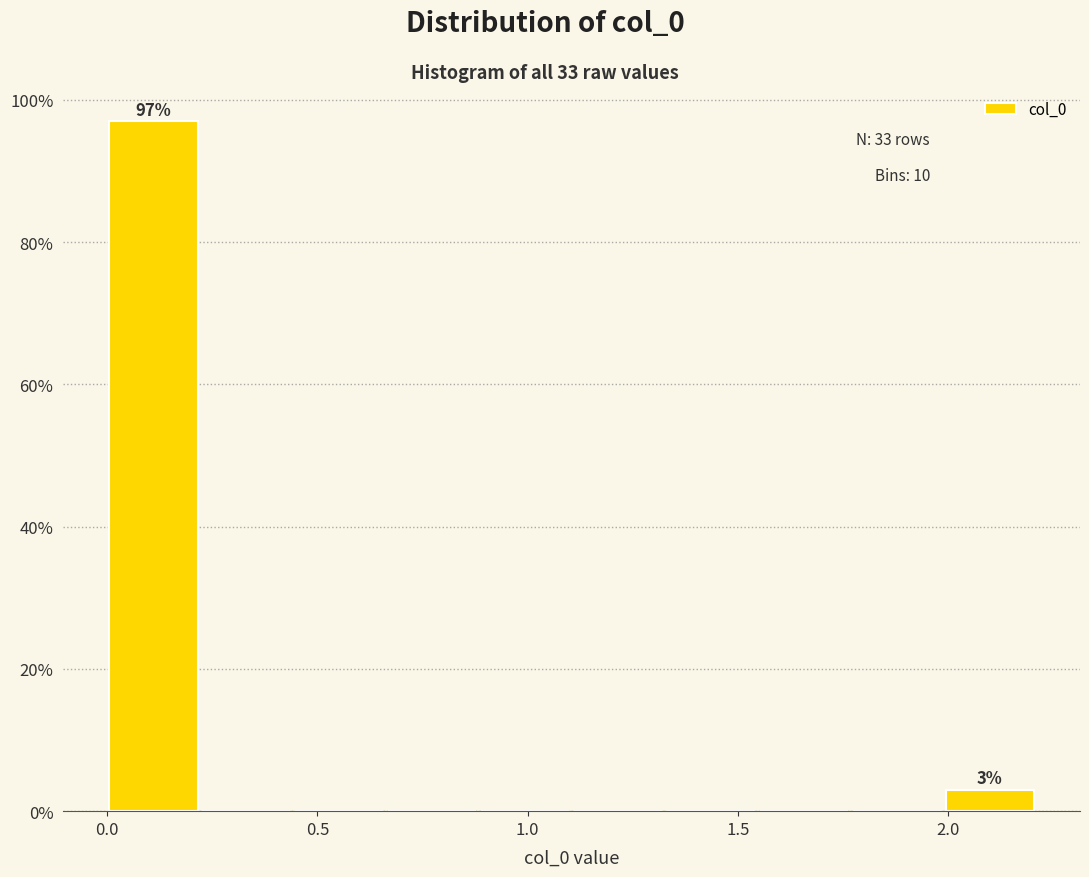

Over which range of the x-axis is the bar tallest?

0.00 to 0.20